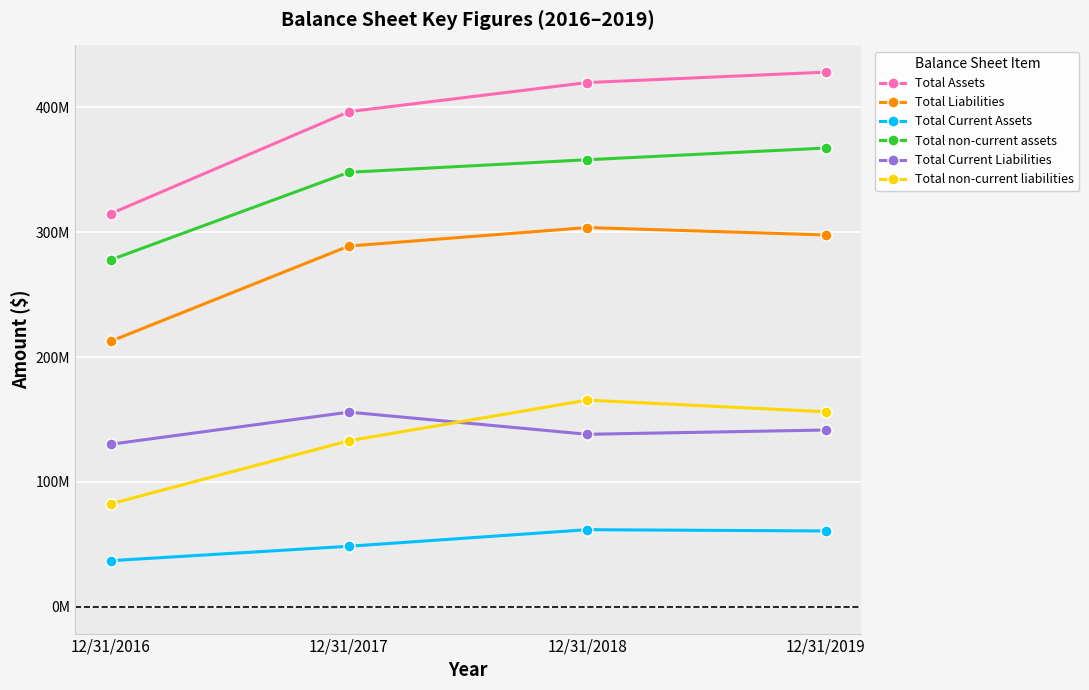

True or false: Total non-current liabilities and Total Liabilities intersect in this chart.

False